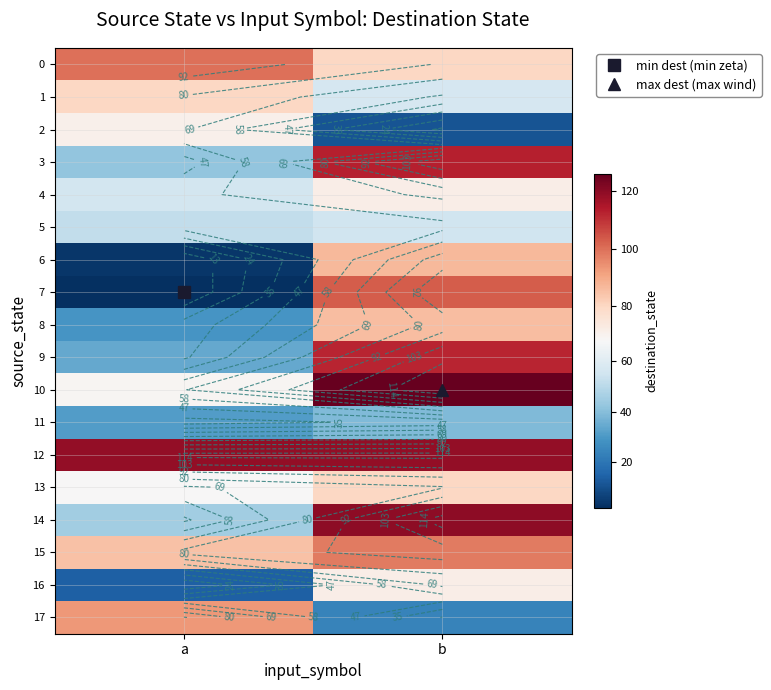

Rank the series at b from lowest to highest value.

2, 17, 11, 5, 1, 4, 16, 0, 13, 8, 6, 15, 7, 9, 3, 12, 14, 10